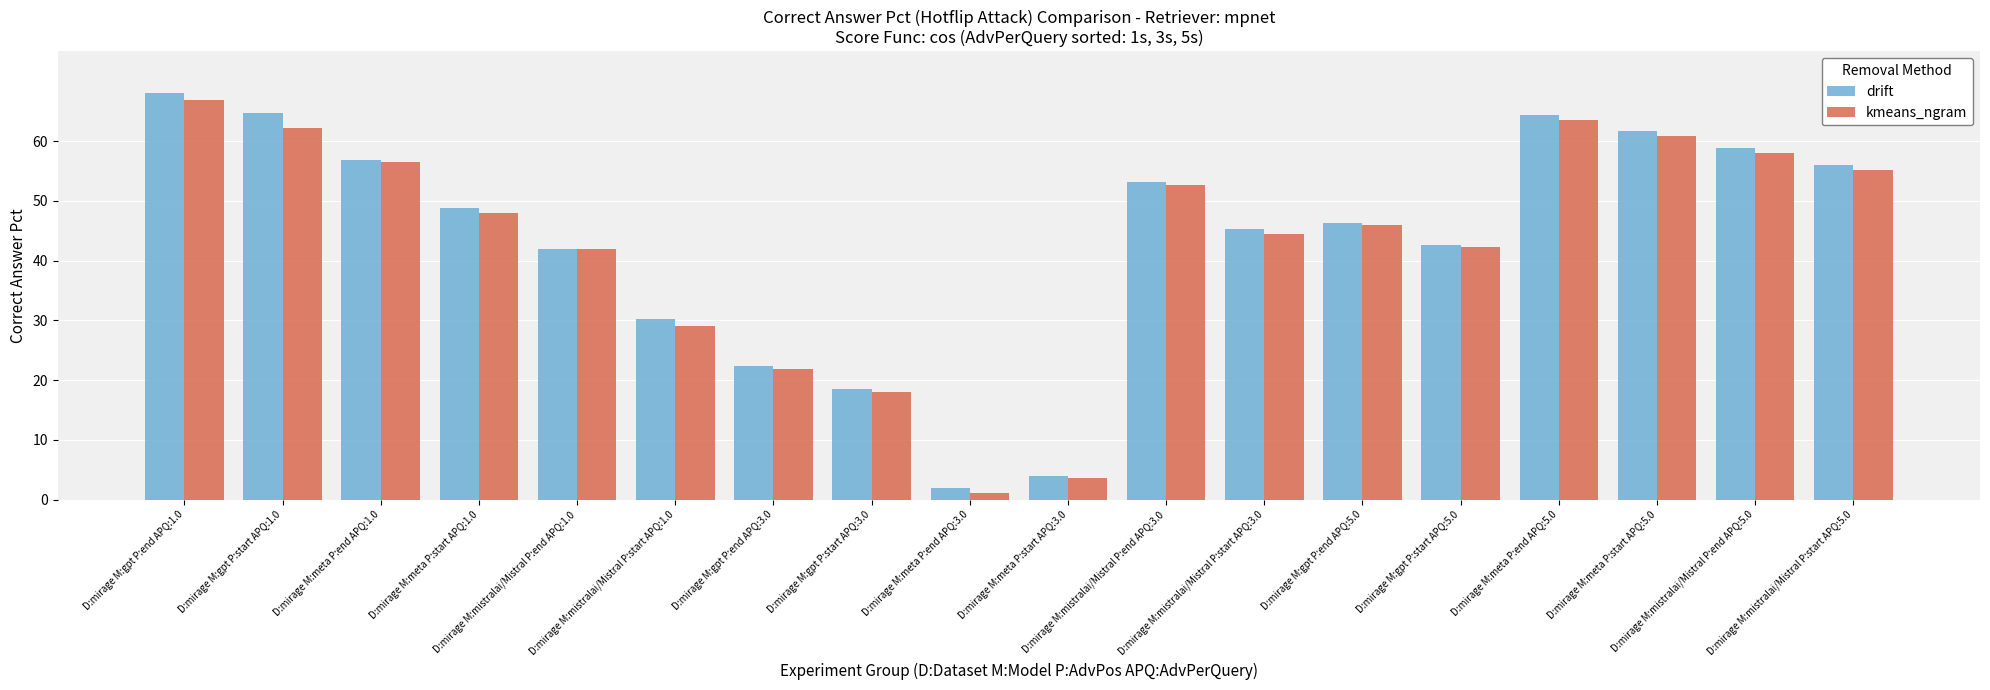

How many bars are there in total?

36